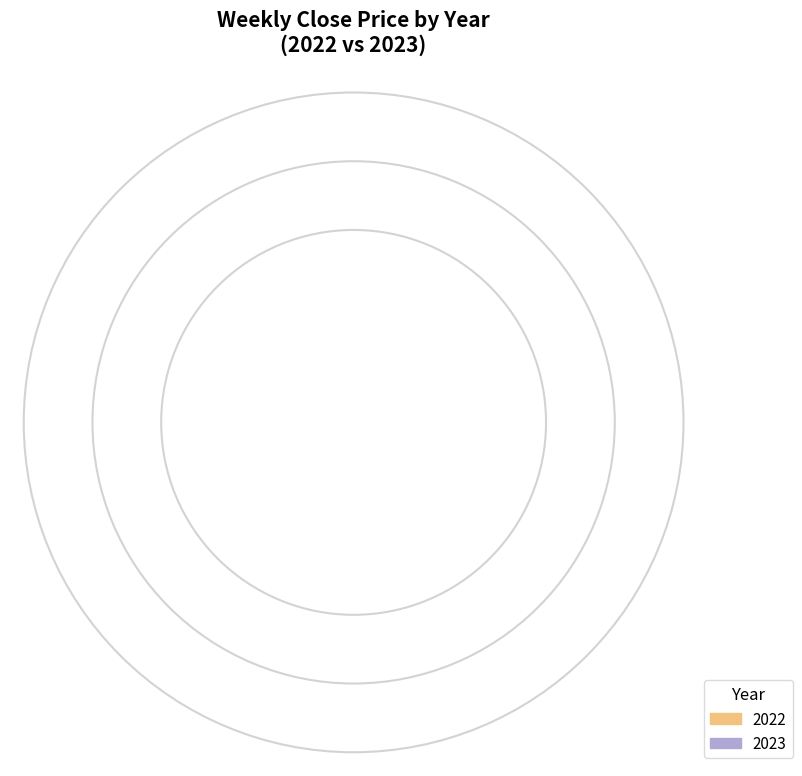

How many segments does this pie chart have?

2